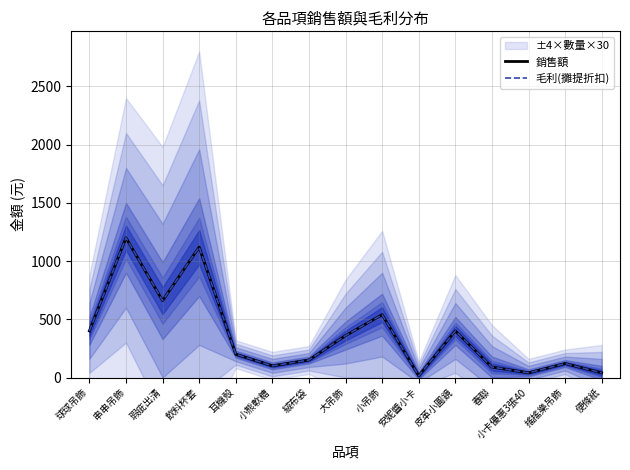

Between 小熊軟糖 and 春聯, which series saw the biggest shift?

銷售額